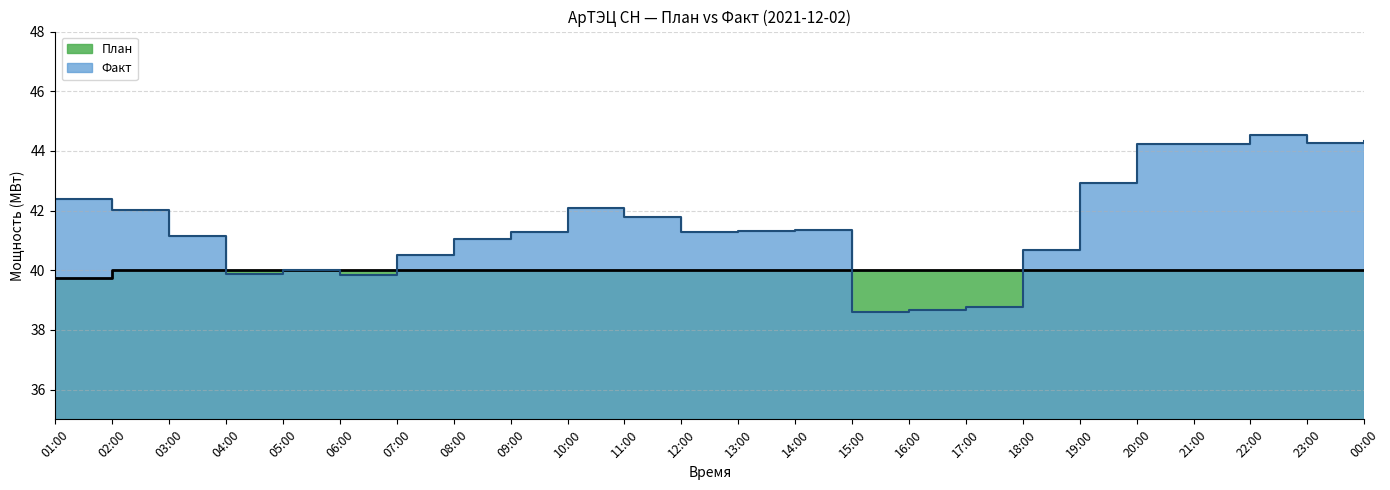

What are all the series names shown in the legend?

План, Факт